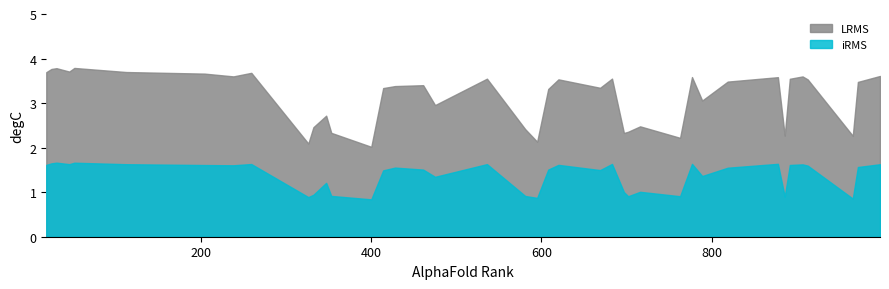

Which series has the largest total across all categories?

LRMS